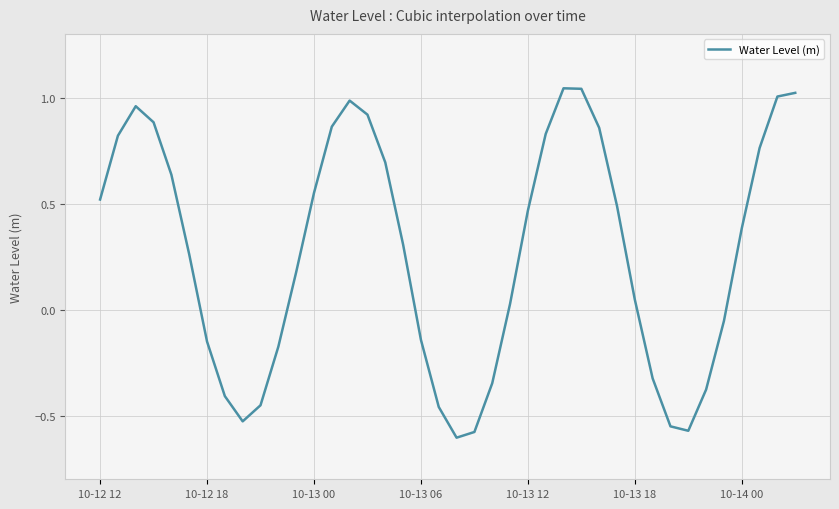

What is the difference between the maximum and minimum values?

1.6